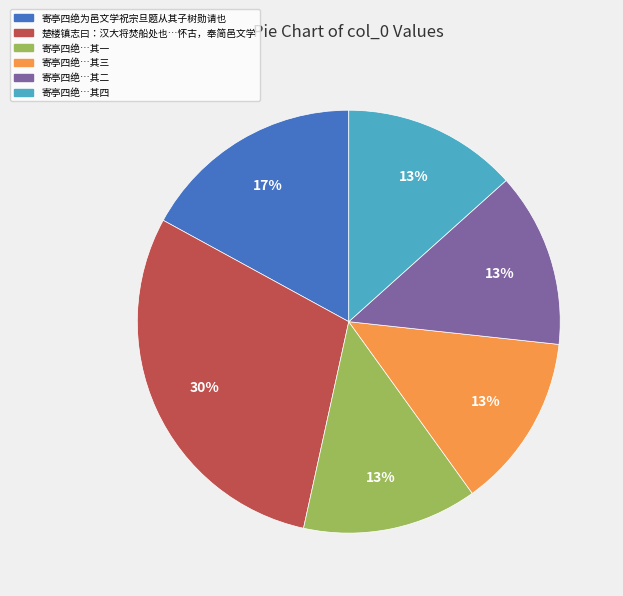

Does any single category account for the majority?

No